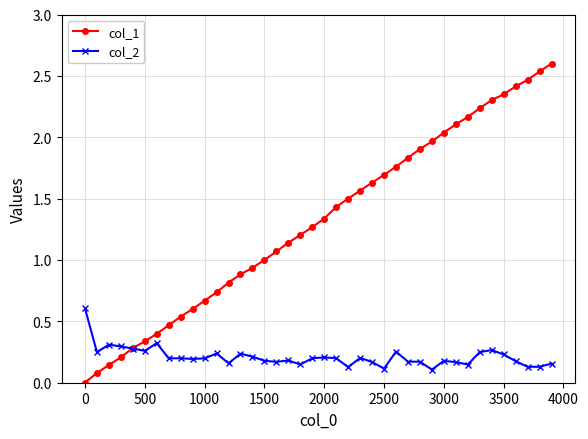

True or false: col_2 has more than 0 interior local peaks.

True